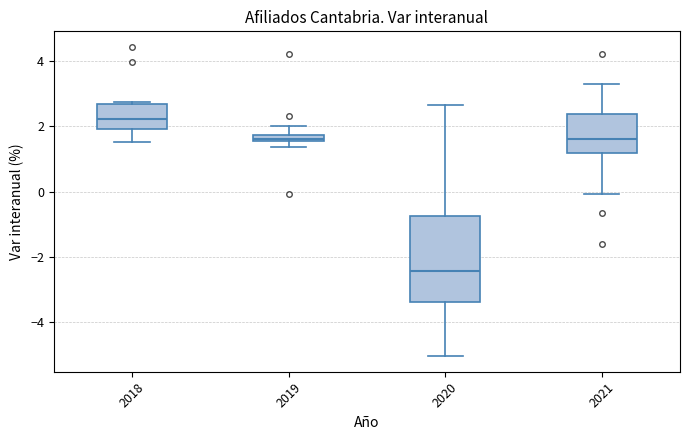

Where does the upper whisker of the box at x = 2021 end on the y-axis? The values are not printed on the chart, so give them approximately, as read against the axis.

3.4